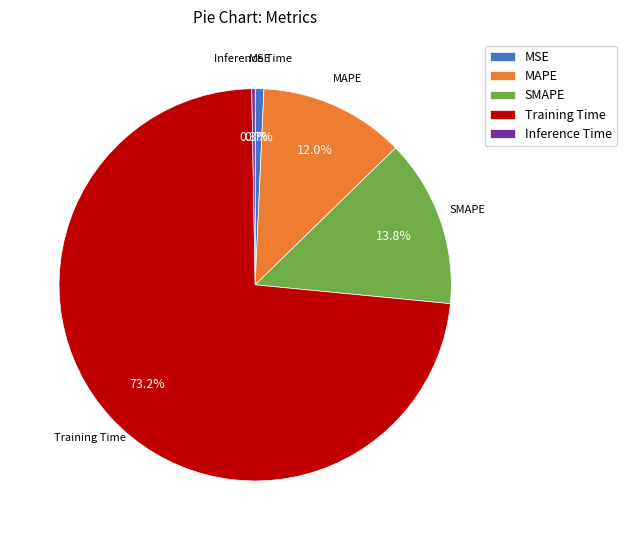

Is there a majority slice in this chart?

Yes